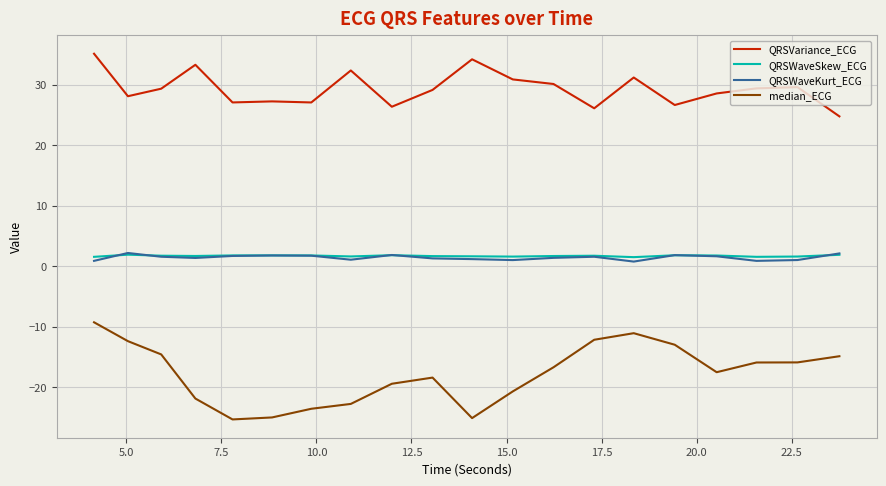

What is the maximum value shown in the chart?

35.1